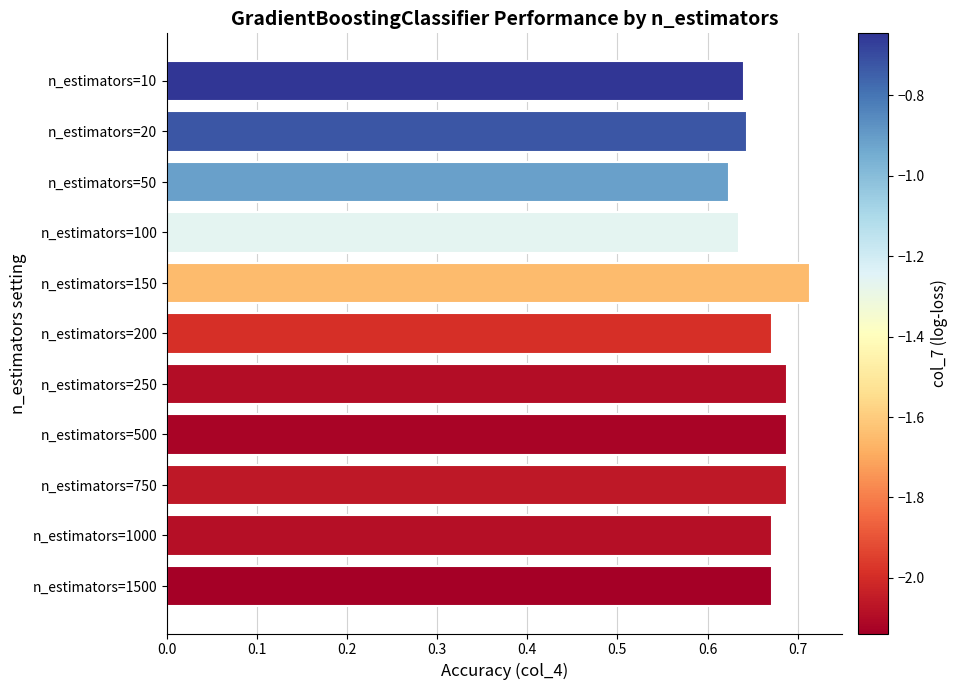

Between n_estimators=150 and n_estimators=10, which is larger?

n_estimators=150